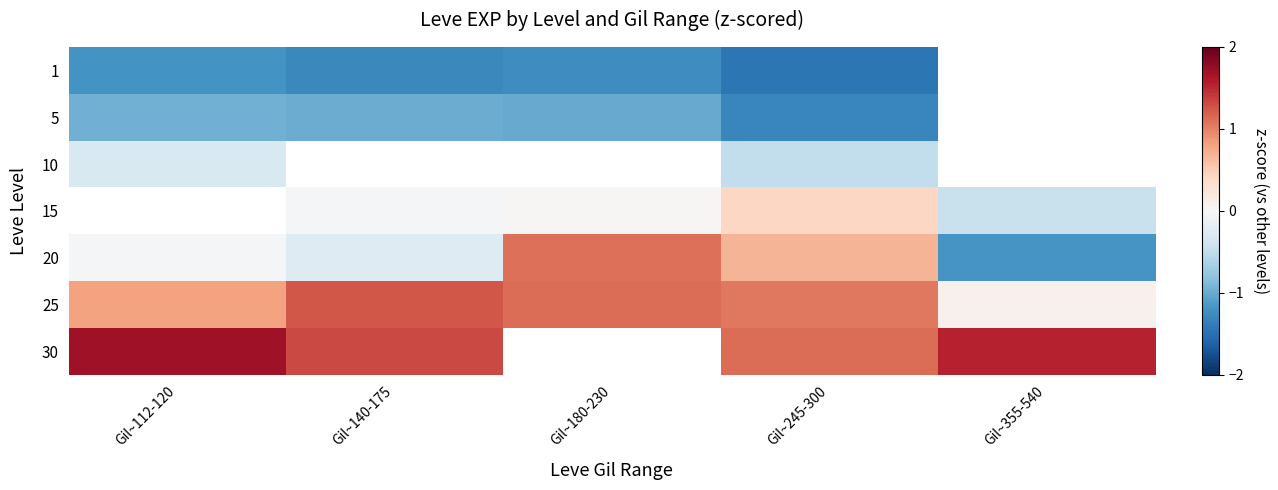

What is the sum of all 20 values?

0.3